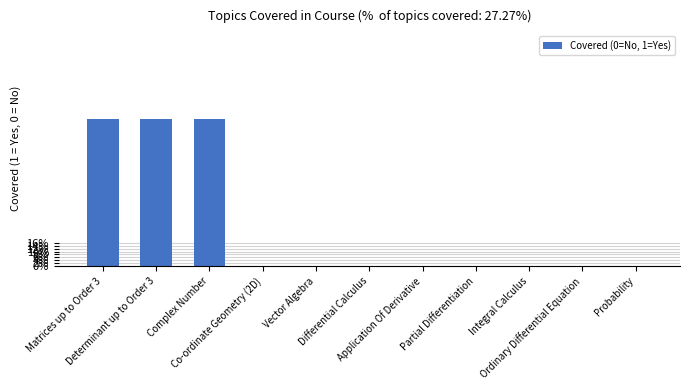

Where is the data nearest to the value 0?

Co-ordinate Geometry (2D)